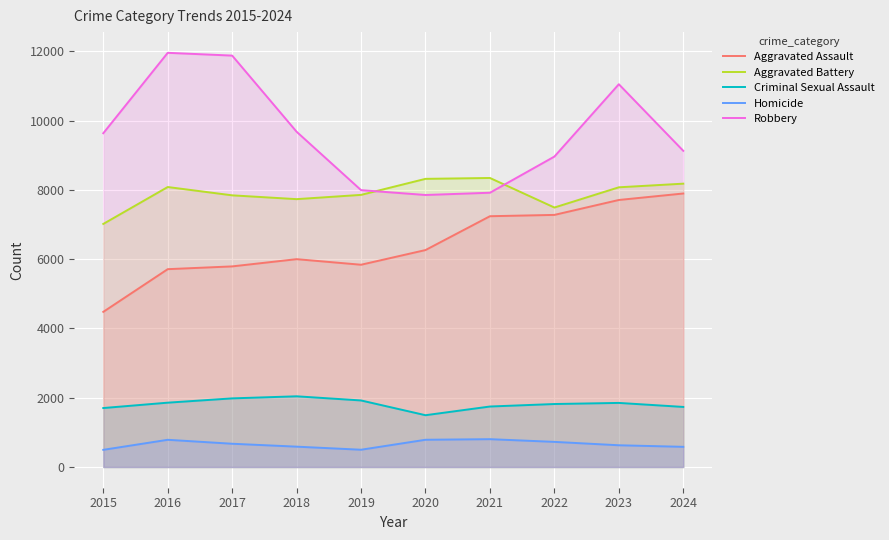

Which category has the lowest value in the Criminal Sexual Assault series?

2020